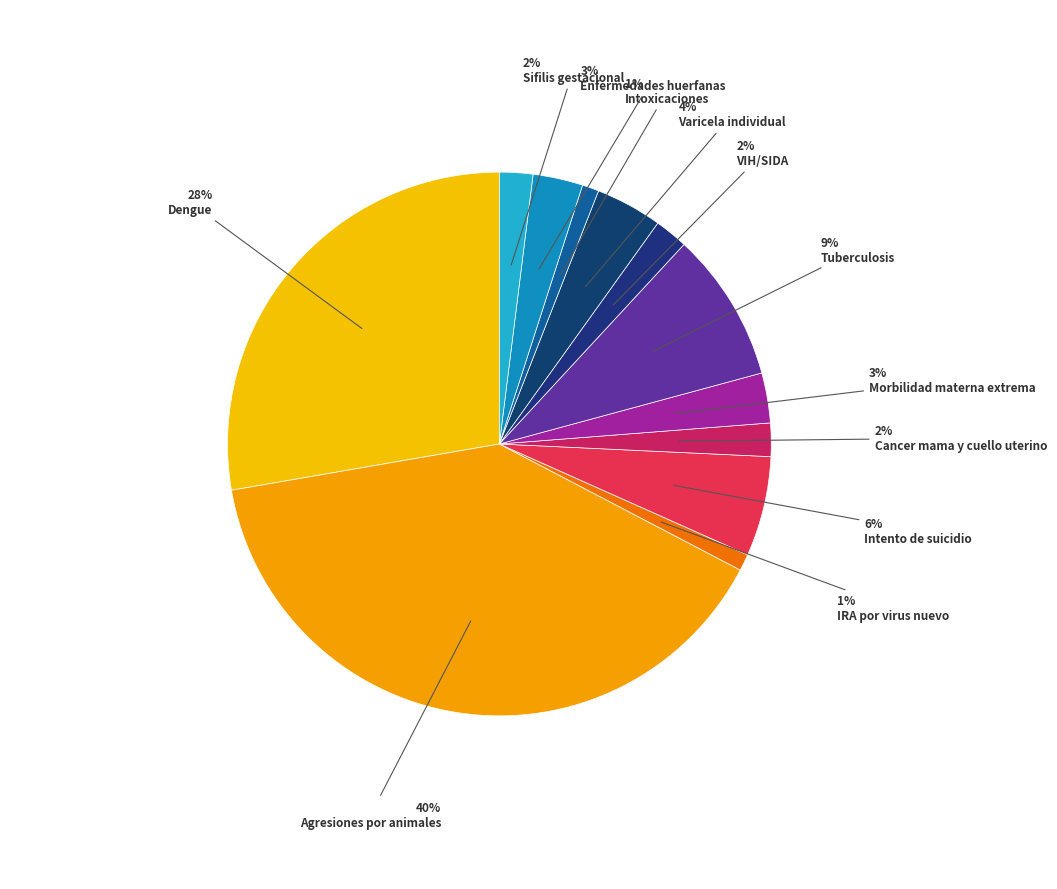

Rank the categories by value from lowest to highest.

IRA por virus nuevo, Intoxicaciones, Cancer mama y cuello uterino, VIH/SIDA, Sifilis gestacional, Morbilidad materna extrema, Enfermedades huerfanas, Varicela individual, Intento de suicidio, Tuberculosis, Dengue, Agresiones por animales